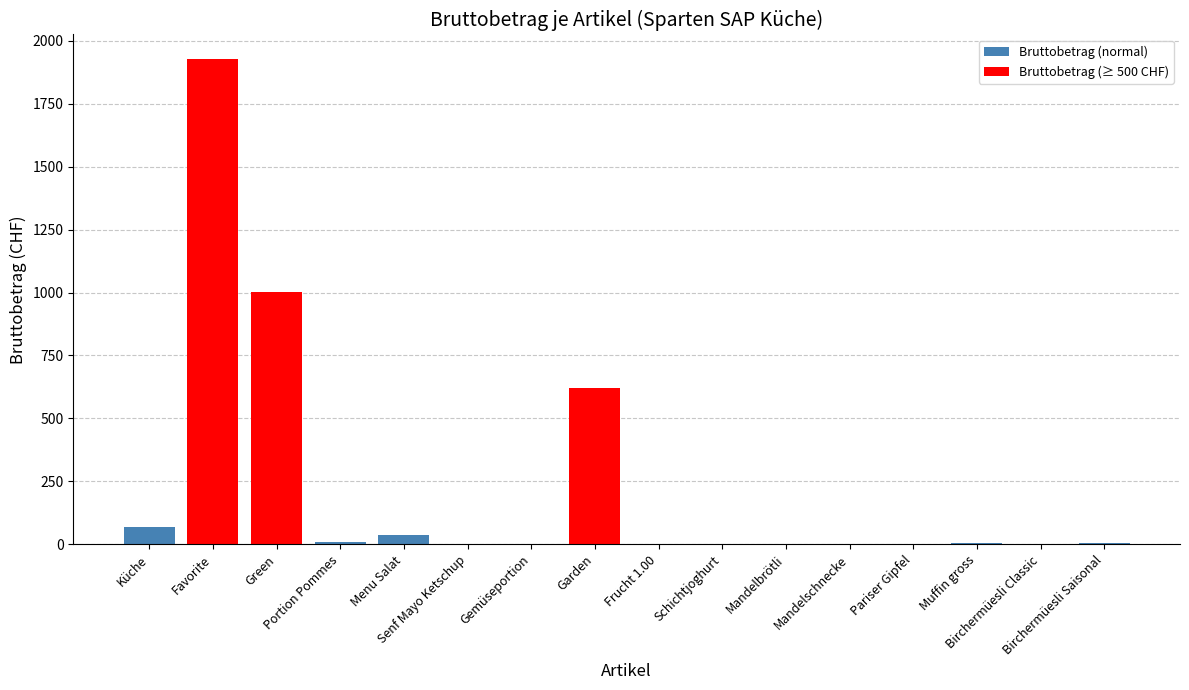

What is the greatest value displayed?

1928.0